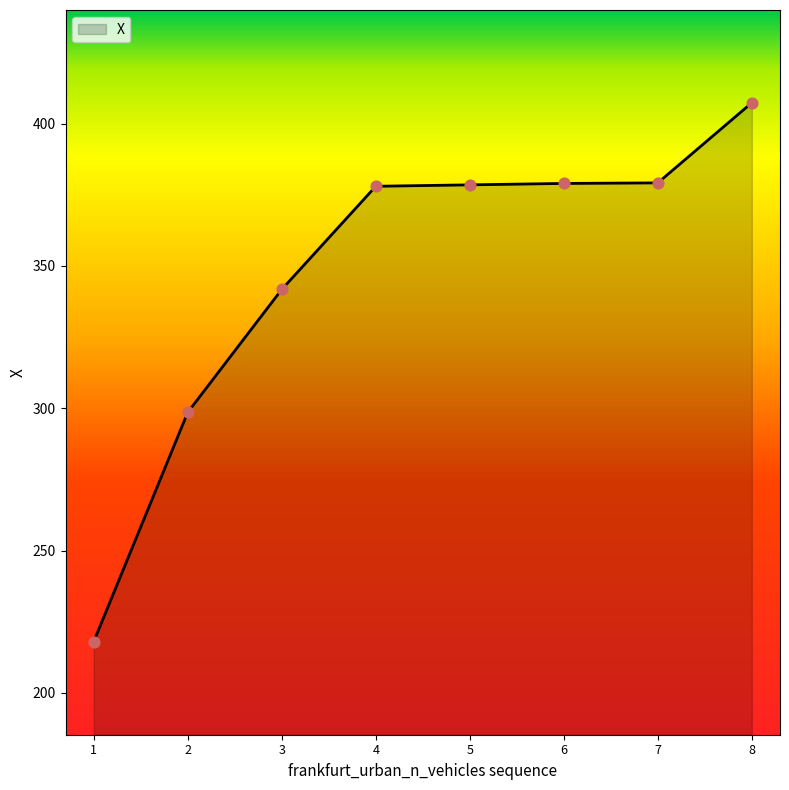

Which has a higher value, 1 or 6?

6